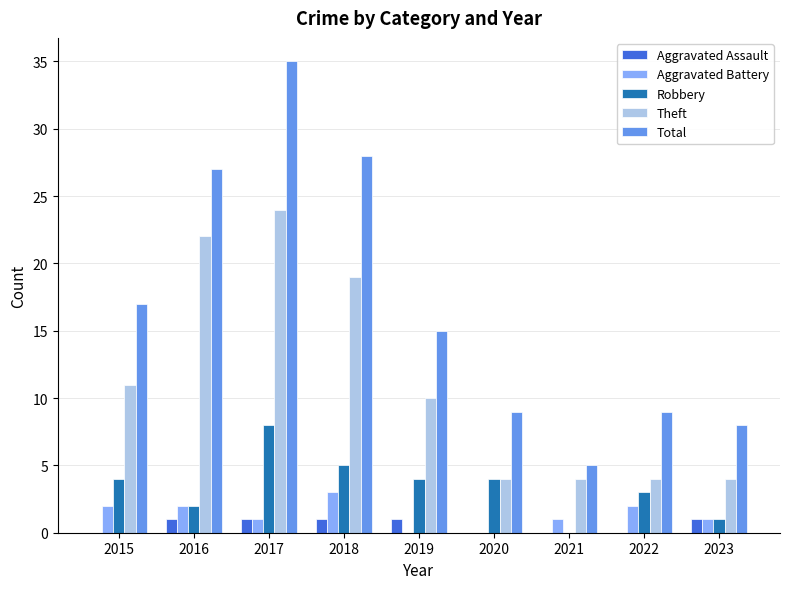

Count the number of data series in this chart.

5